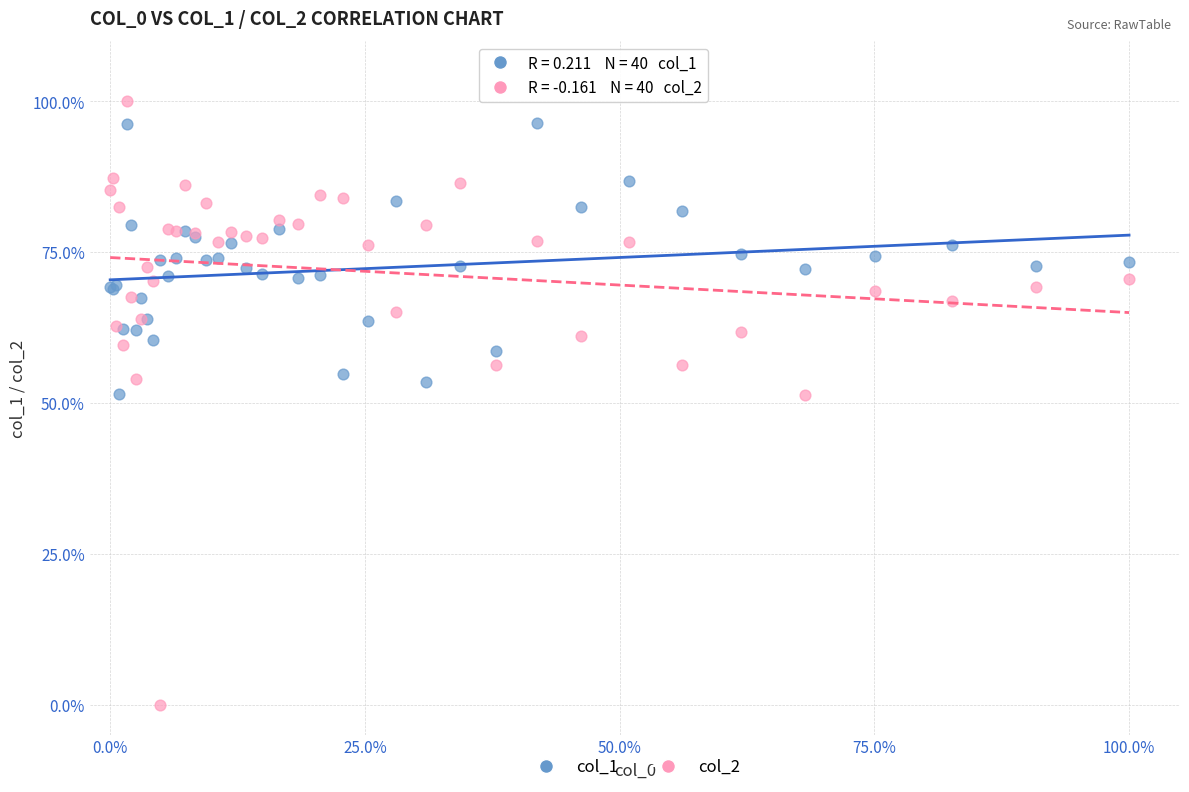

Which series reaches the minimum Y coordinate?

col_2